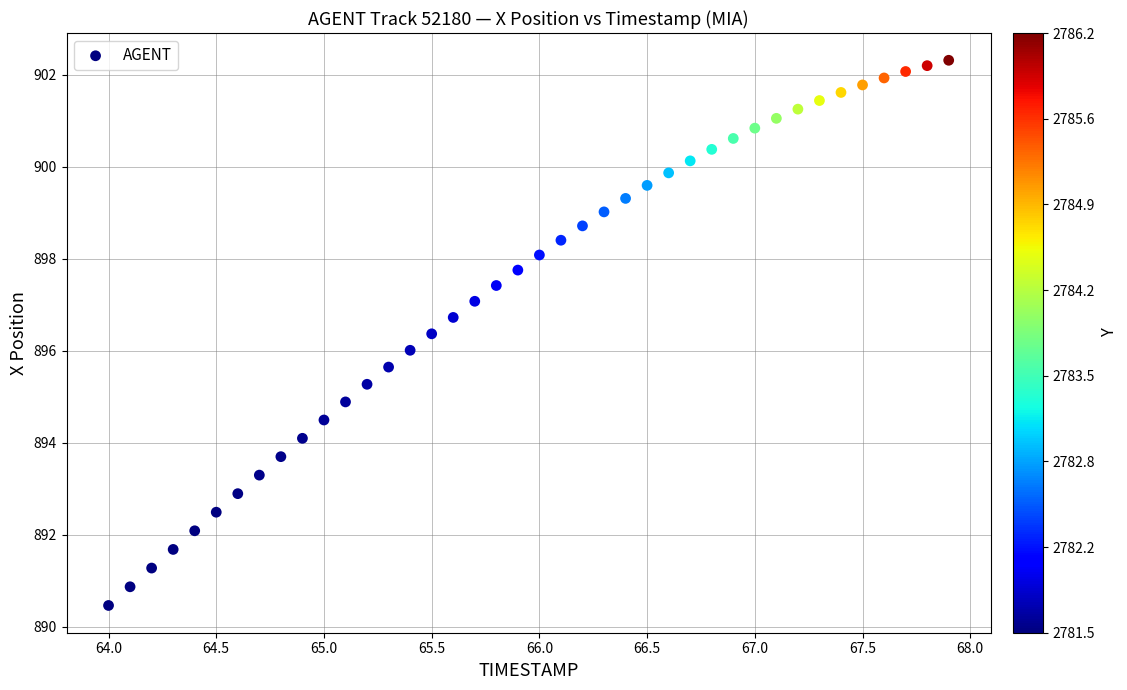

What is the range of X values (max minus min)?

3.9